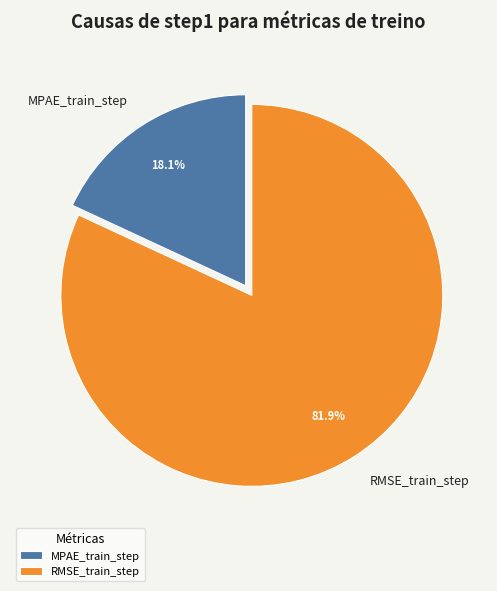

Which has a higher value, MPAE_train_step or RMSE_train_step?

RMSE_train_step